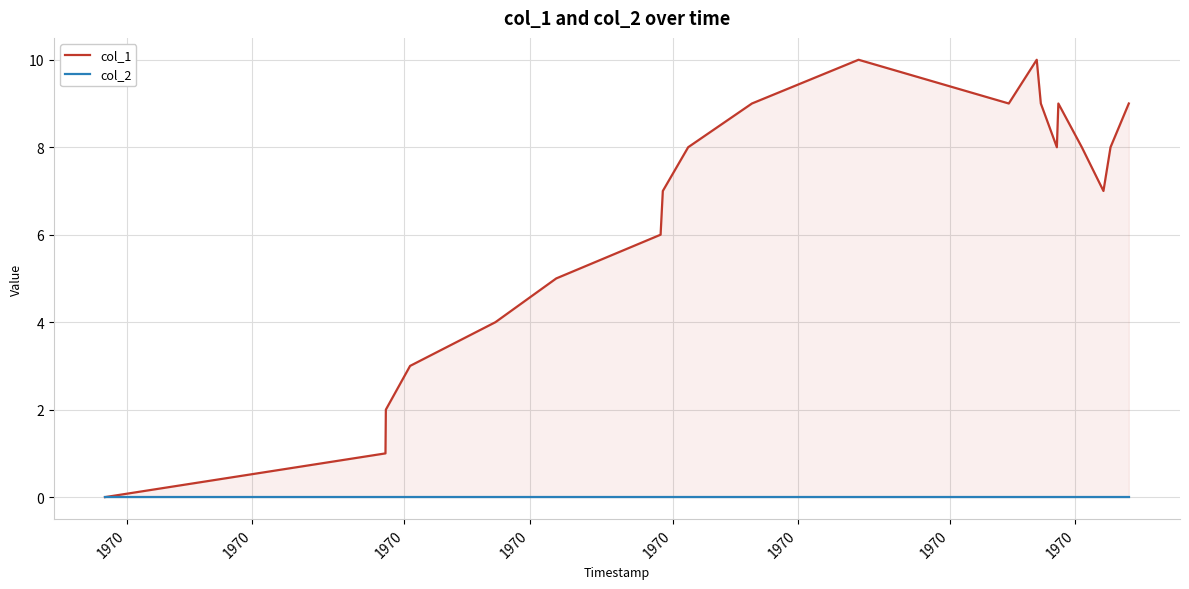

Which series has the largest range (max minus min)?

col_1